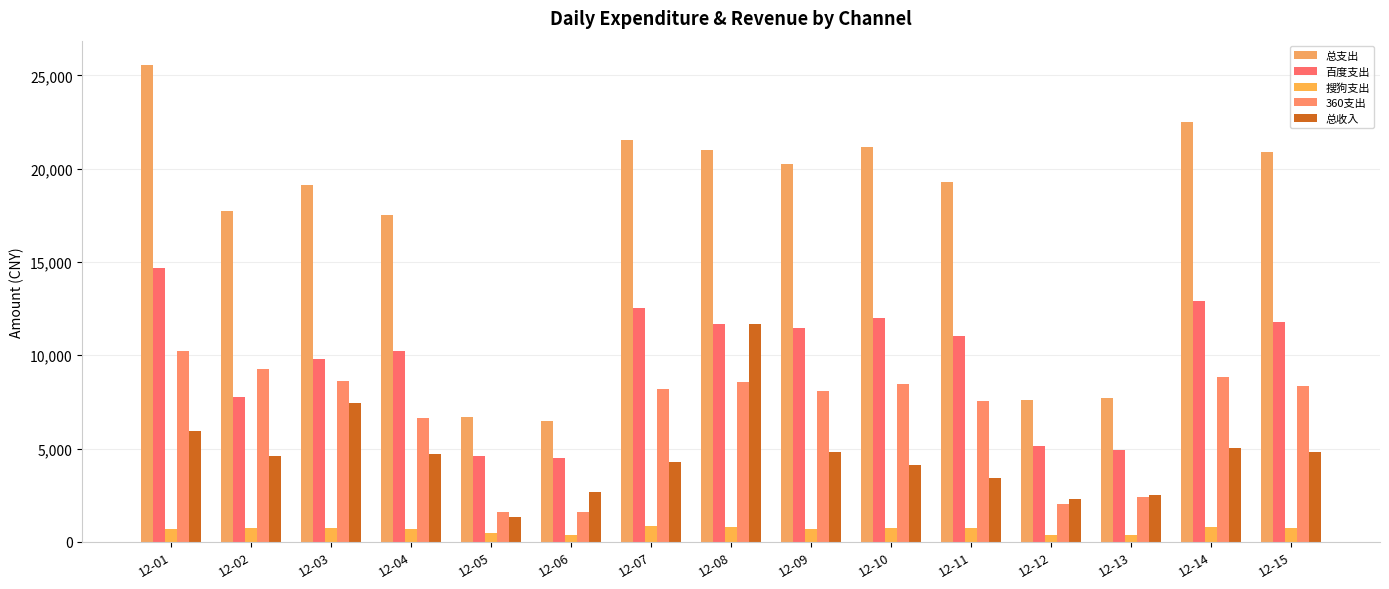

Reading left to right, extract all data points from this chart.

总支出: 12-01=25578.1	12-02=17745.7	12-03=19105.7	12-04=17509.8	12-05=6680.1	12-06=6452.1	12-07=21557.2	12-08=20994.8	12-09=20262.4	12-10=21178.5	12-11=19284.4	12-12=7574.4	12-13=7694.9	12-14=22511.3	12-15=20887.0
百度支出: 12-01=14654.8	12-02=7743.9	12-03=9772.3	12-04=10223.0	12-05=4616.8	12-06=4490.0	12-07=12524.4	12-08=11651.3	12-09=11469.3	12-10=12008.9	12-11=11025.3	12-12=5144.9	12-13=4906.3	12-14=12890.1	12-15=11796.5
搜狗支出: 12-01=698.1	12-02=757.7	12-03=739.4	12-04=665.9	12-05=459.7	12-06=385.6	12-07=827.5	12-08=769.9	12-09=696.7	12-10=733.7	12-11=725.3	12-12=384.9	12-13=376.6	12-14=780.5	12-15=758.2
360支出: 12-01=10225.1	12-02=9244.1	12-03=8594.0	12-04=6620.9	12-05=1603.7	12-06=1576.6	12-07=8205.3	12-08=8573.6	12-09=8096.4	12-10=8435.9	12-11=7533.8	12-12=2044.6	12-13=2412.1	12-14=8840.7	12-15=8332.3
总收入: 12-01=5952.0	12-02=4574.0	12-03=7438.0	12-04=4732.0	12-05=1332.0	12-06=2686.0	12-07=4288.0	12-08=11660.0	12-09=4814.0	12-10=4140.0	12-11=3410.0	12-12=2272.0	12-13=2500.0	12-14=5039.0	12-15=4792.0